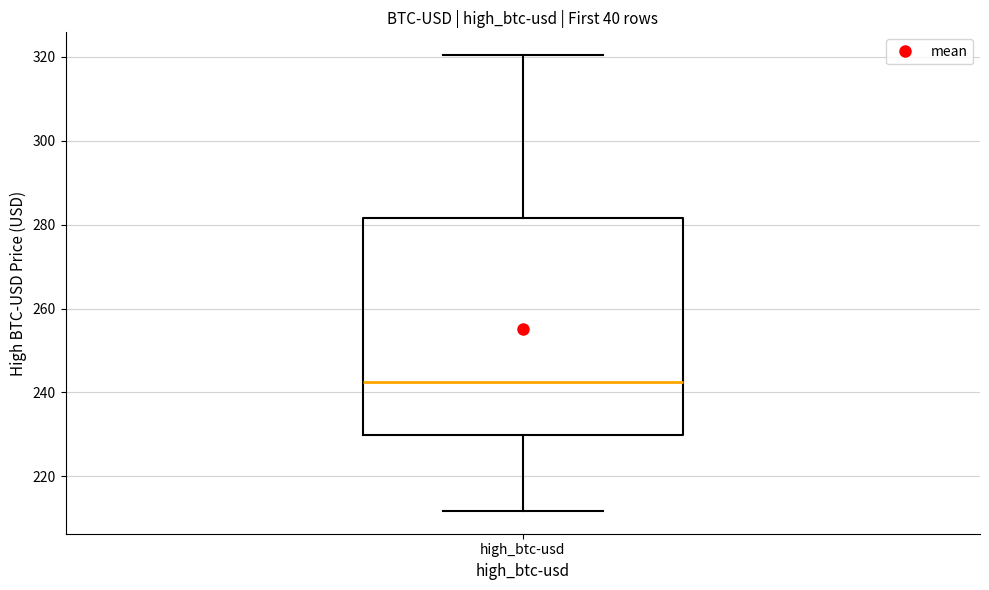

Read this box plot against the y-axis: the position of the median line, the range covered by the box, and the ends of both whiskers. The values are not printed on the chart, so give them approximately, as read against the axis.

median 242, box 230 to 282, whiskers 212 to 320